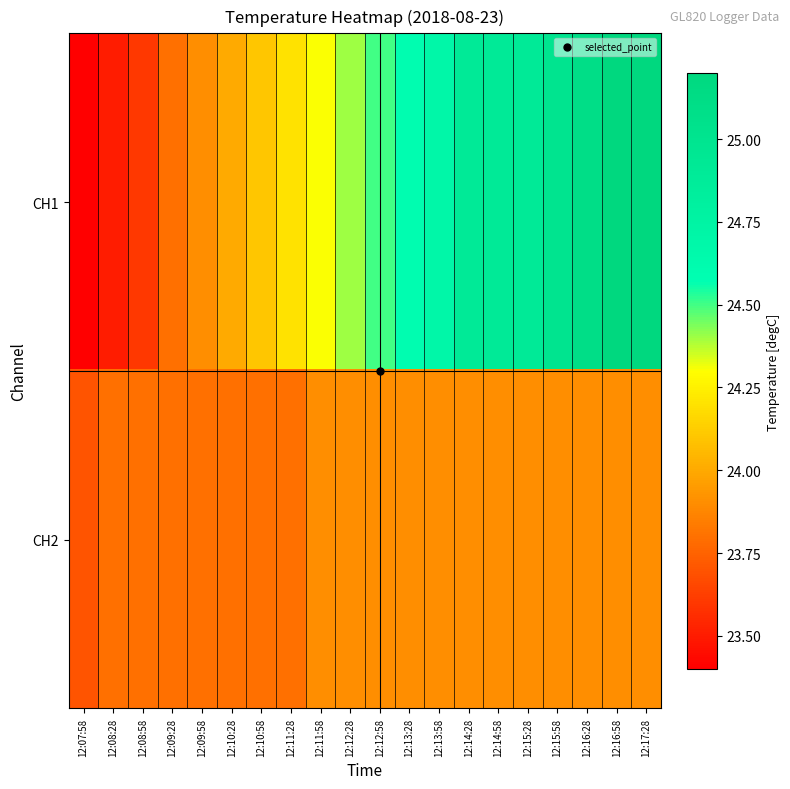

List the series in order of their overall mean, highest first.

CH1, CH2